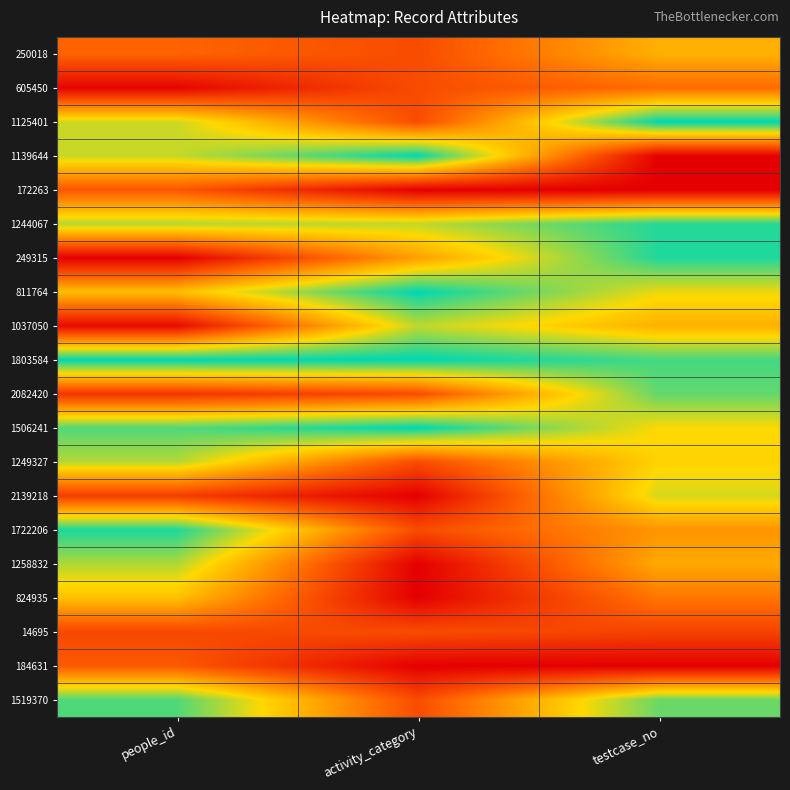

What is the maximum value shown in the chart?

1.0